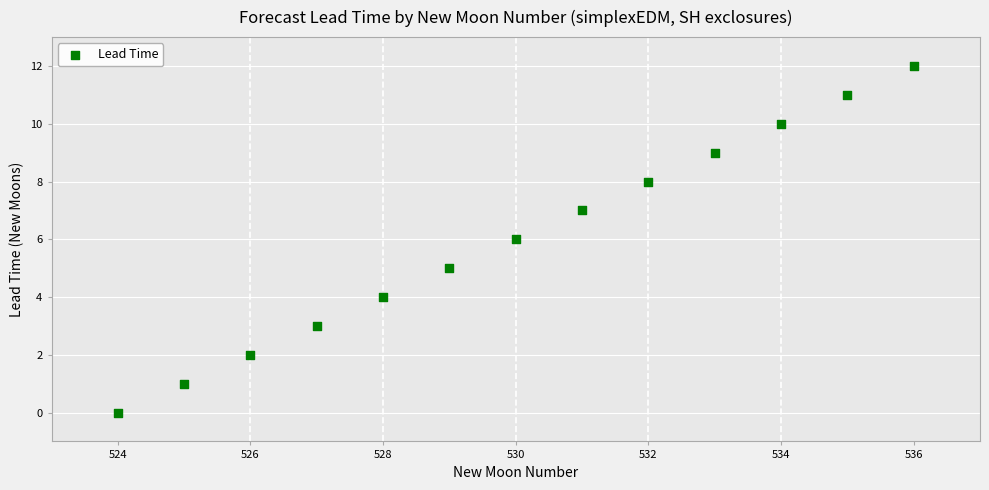

What is the range of Y values (max minus min)?

12